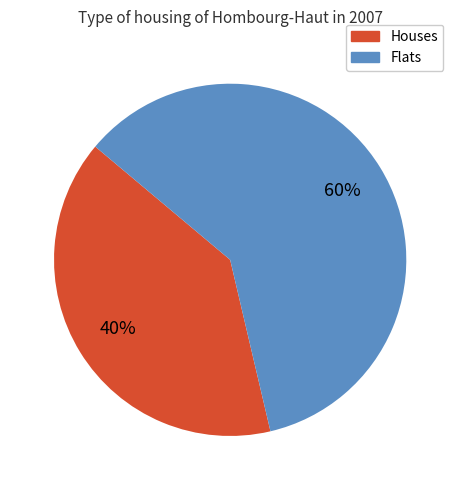

Does any single category account for the majority?

Yes